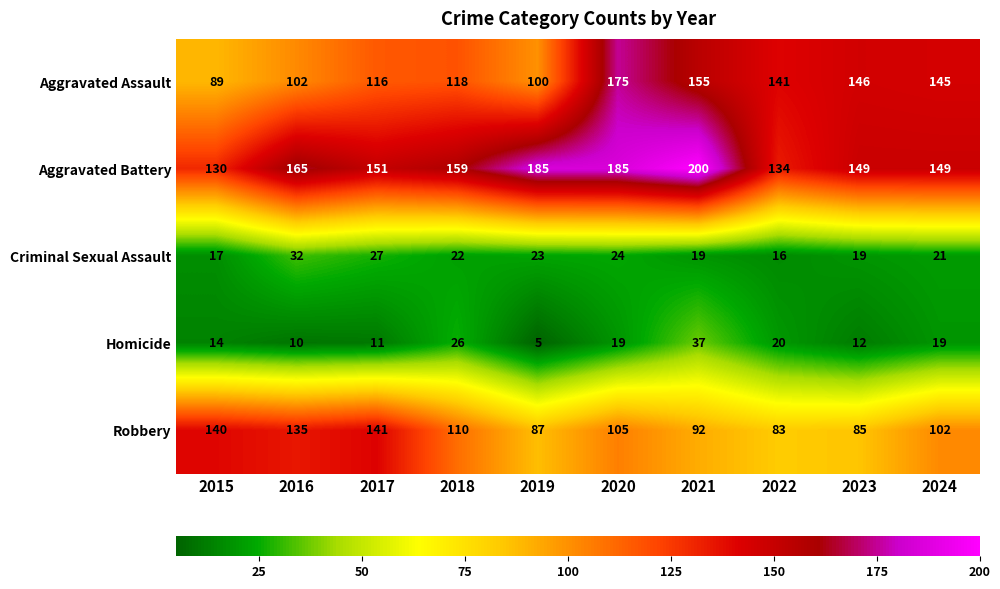

Which category has the highest value across all series?

2021